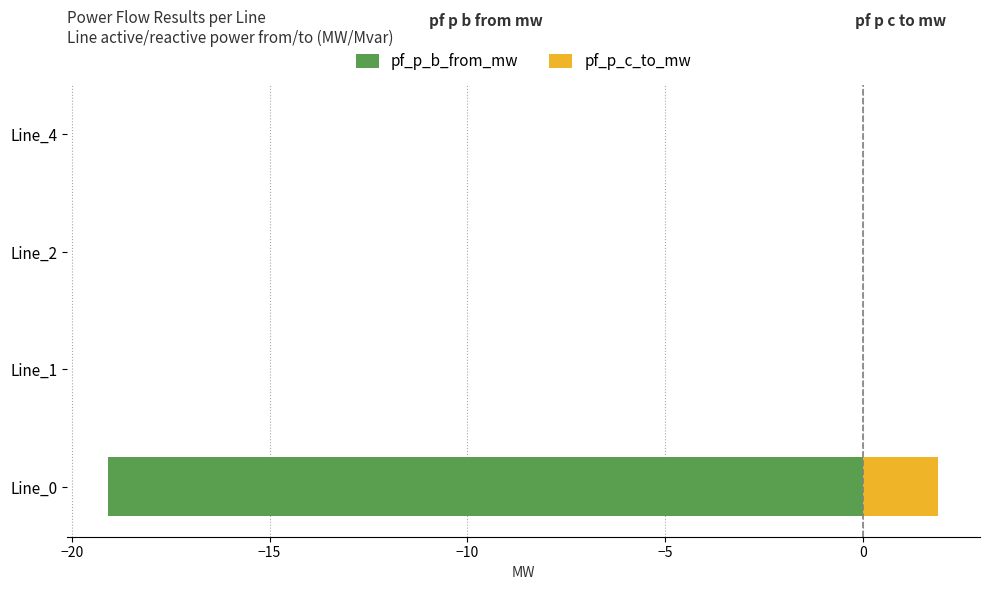

What is the value of the pf_p_b_from_mw bar at the 1st from the left?

-19.1